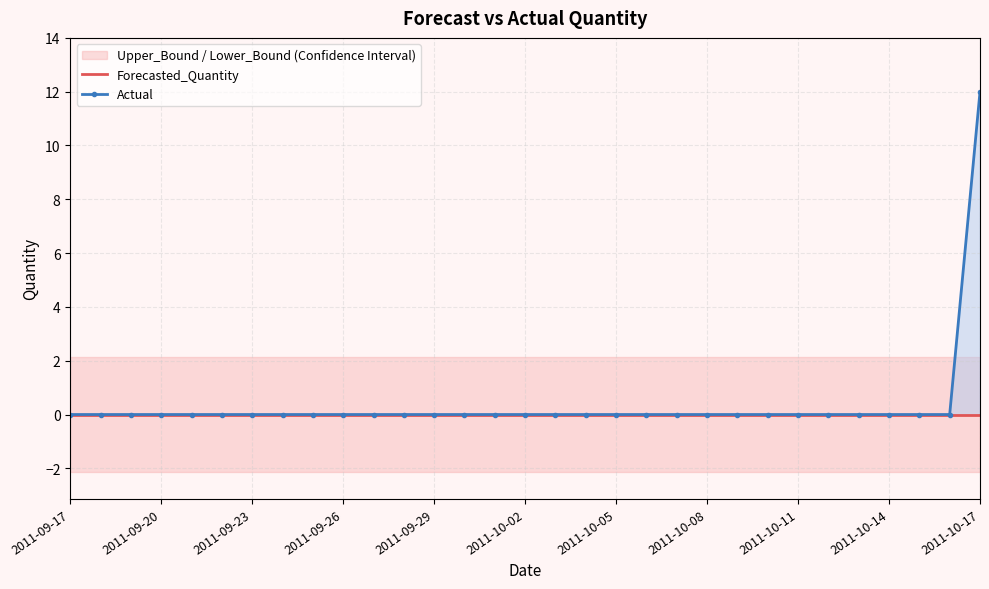

Which label corresponds to the smallest value in the chart?

2011-09-17